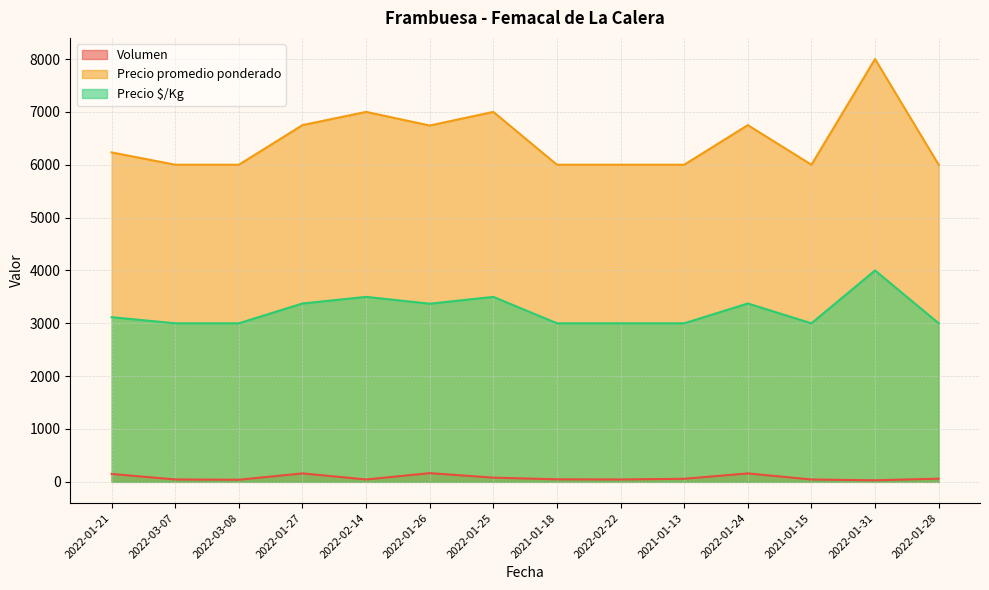

True or false: Precio $/Kg and Volumen cross at least once.

False